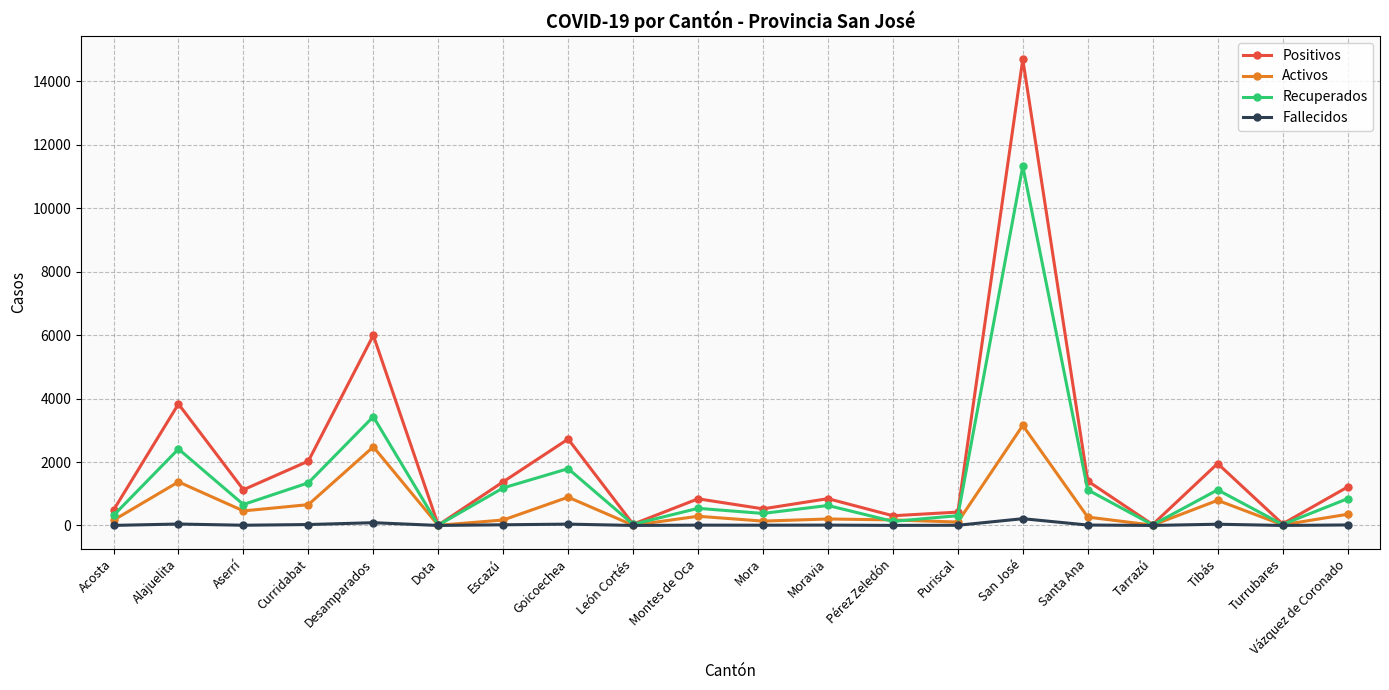

Is the value of Recuperados at Pérez Zeledón greater than the value of Activos at Vázquez de Coronado?

No